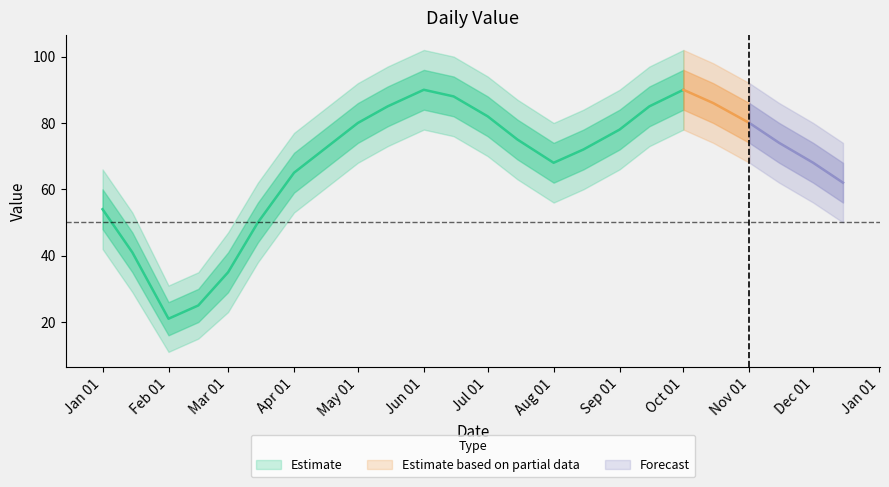

What is the minimum value shown in the chart?

21